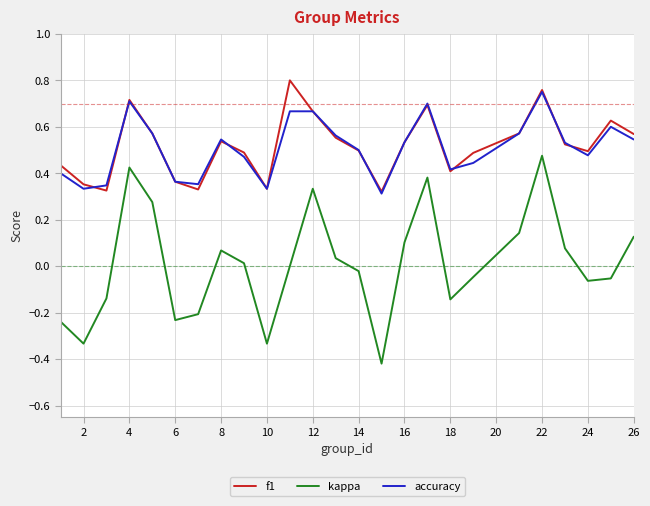

True or false: accuracy and kappa intersect in this chart.

False